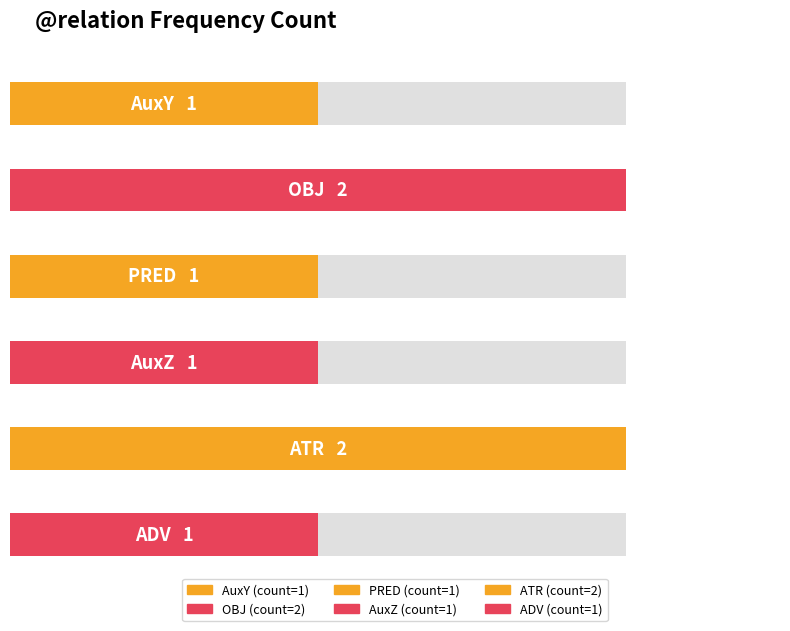

The chart shows a value of 1 at ADV. True or false?

False